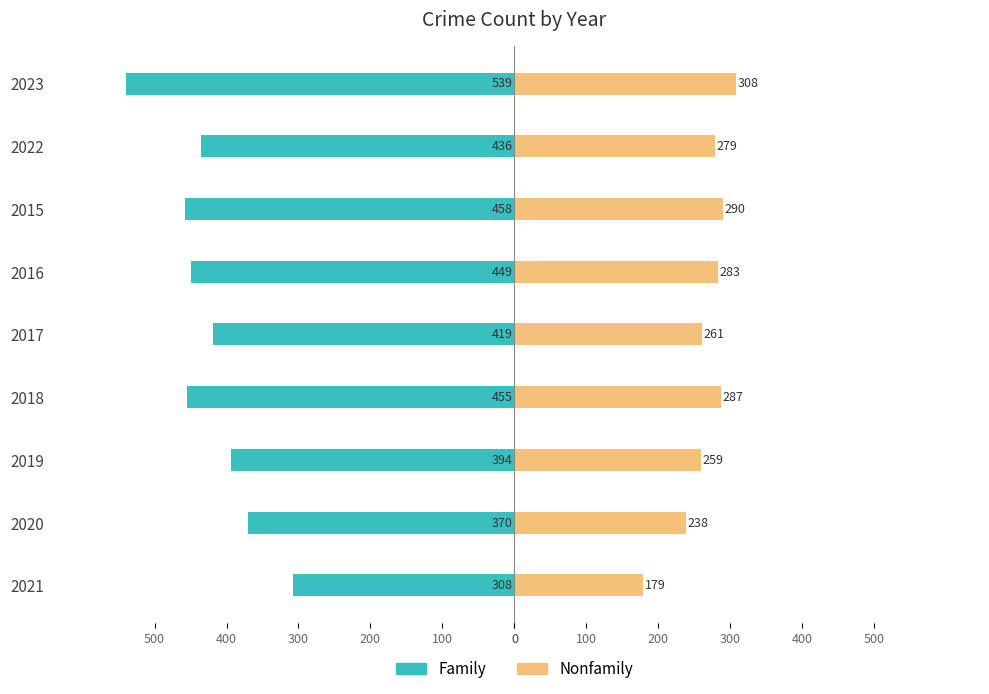

Read the Family value at 2017, to the nearest 5.

-420